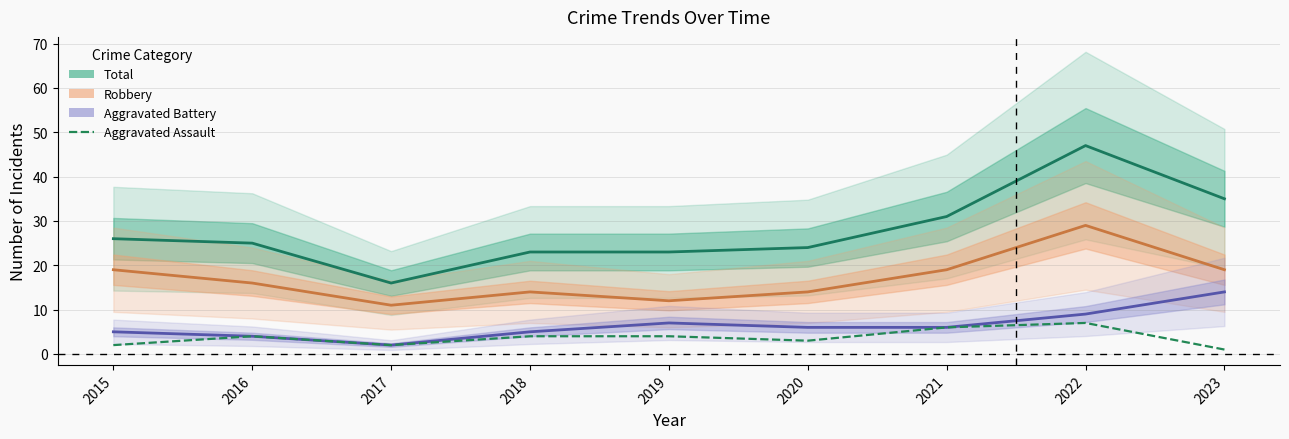

Is the value of Robbery at 2022 greater than the value of Aggravated Assault at 2017?

Yes